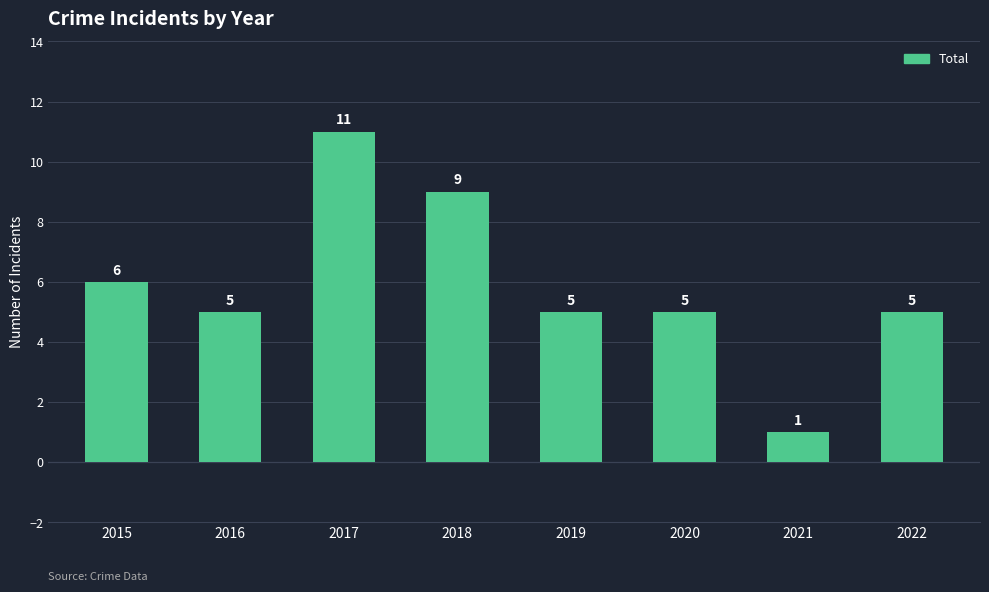

Where does the data first go above 5?

2015